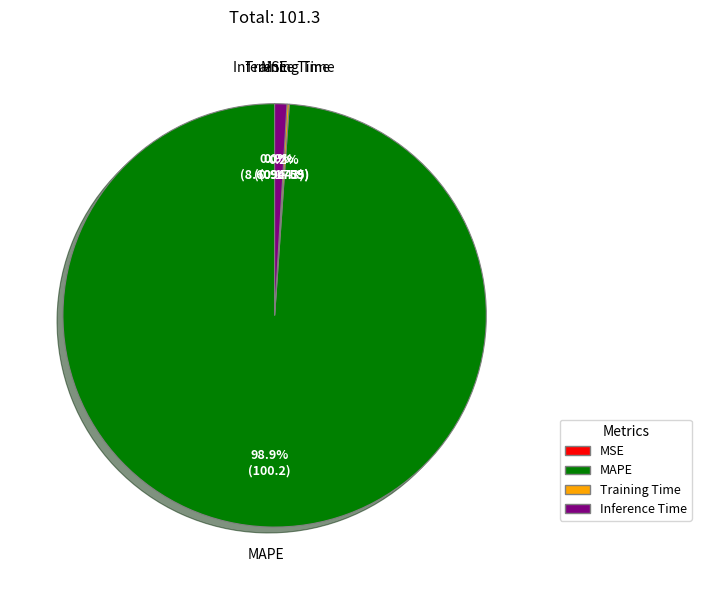

Is there any slice that represents more than half of the pie?

Yes